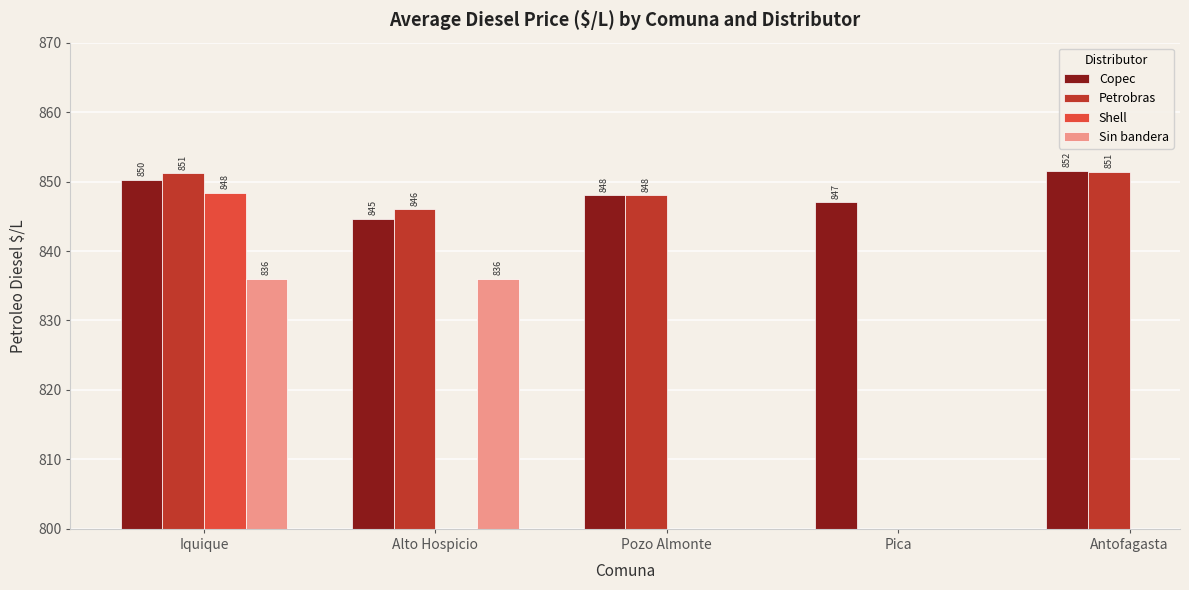

How many bars are there in each group?

4